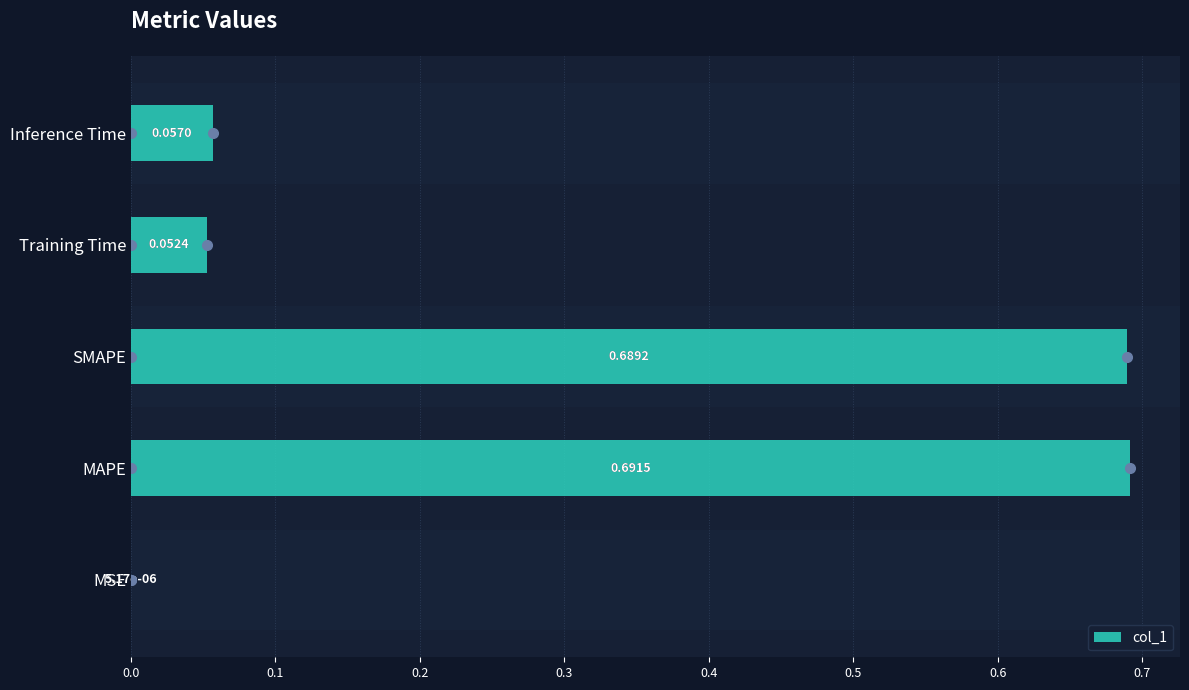

Where is the data nearest to the value 0?

MSE